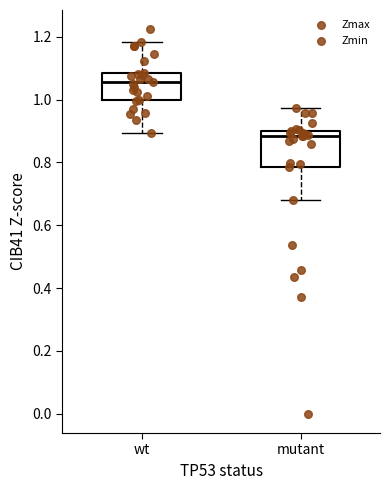

Which box is the tallest, from its lower edge to its upper edge?

mutant